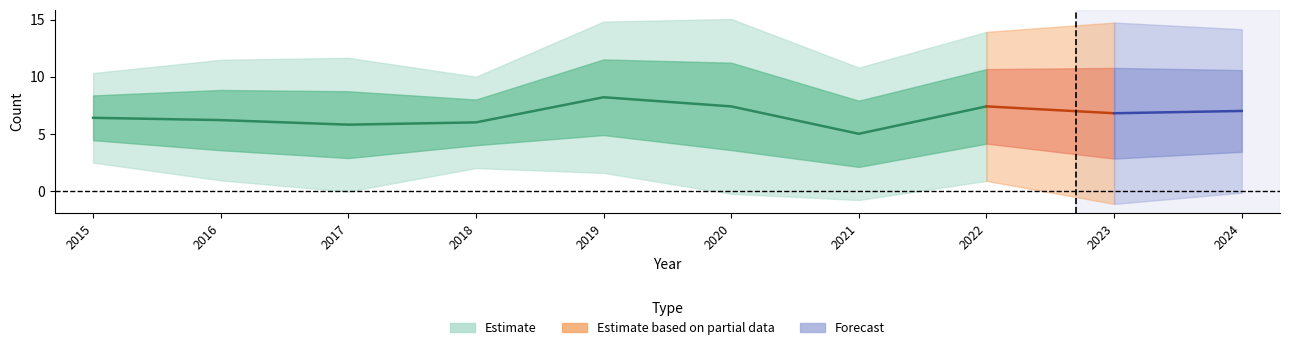

What is the spread (max minus min) of values at 2015?

6